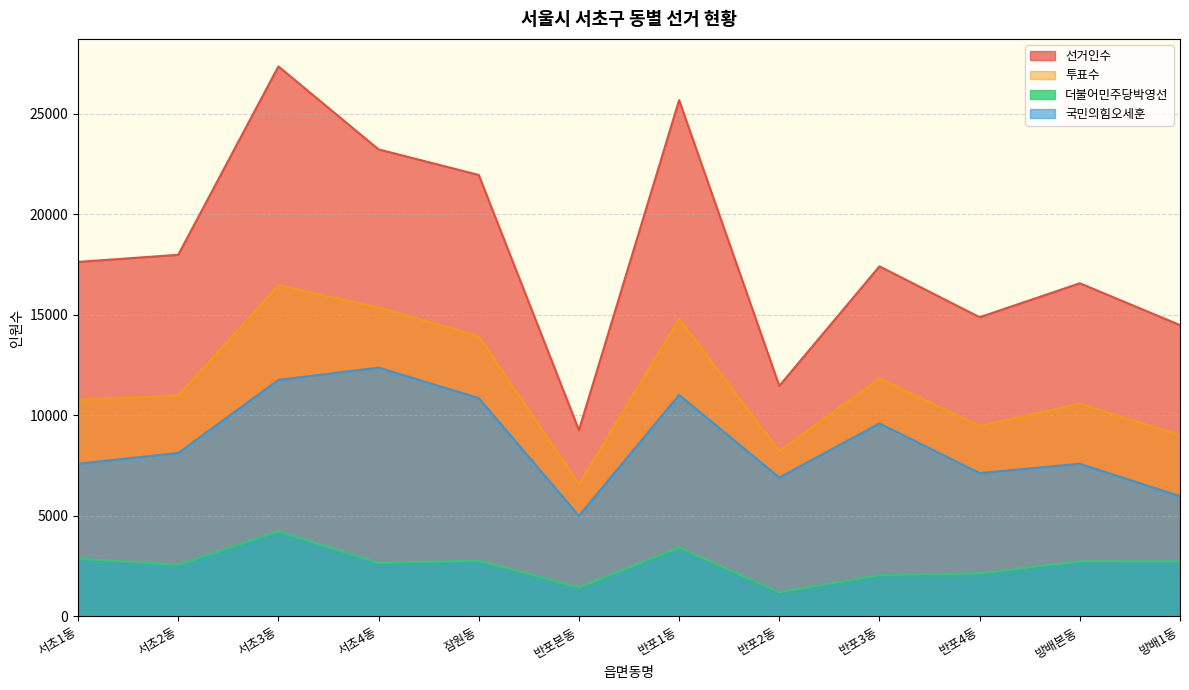

At how many categories does at least one series exceed 18843?

4